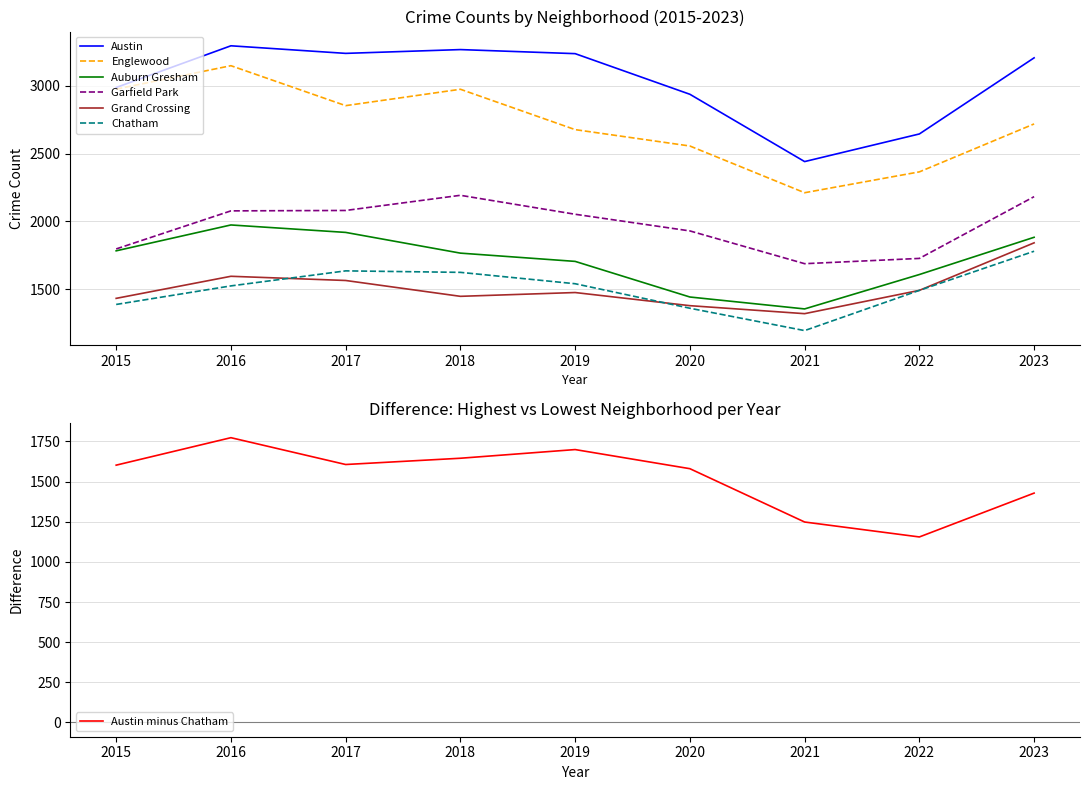

What is the approximate value of Englewood at 2016, to the nearest 10?

3150